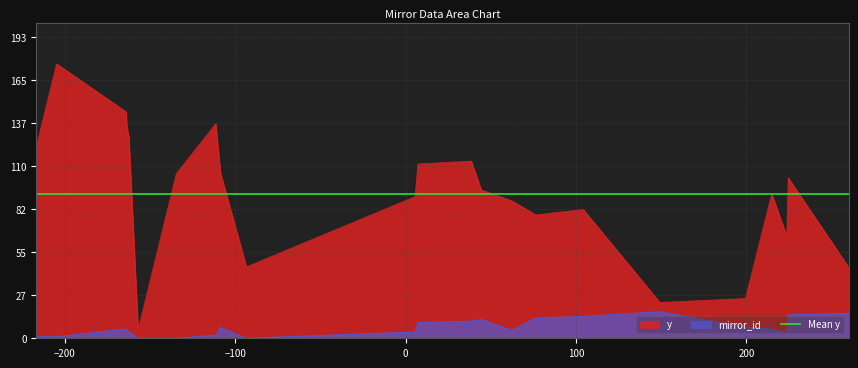

What is the total value across all series at 6?

96.5